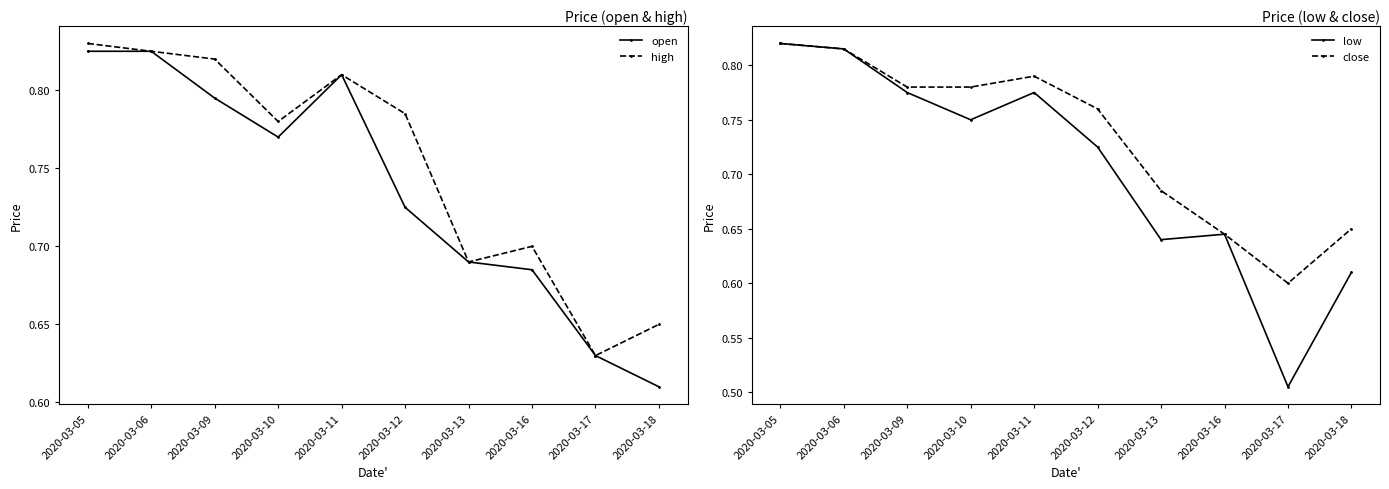

The value of open at 2020-03-17 is 0.1. True or false?

False